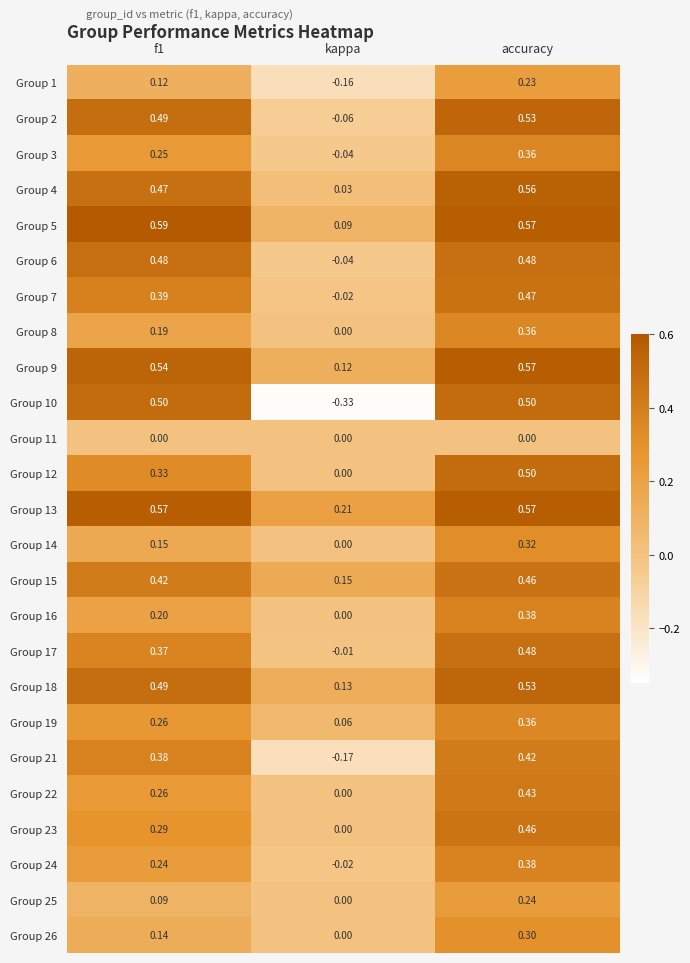

Is the value of Group 19 at kappa greater than the value of Group 11 at kappa?

Yes